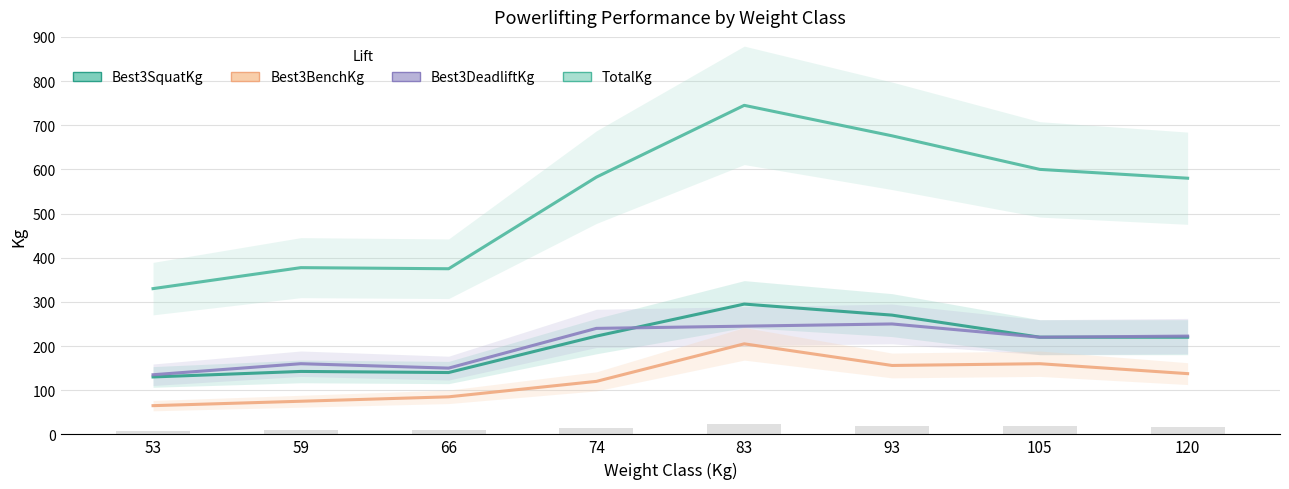

Which series changed the most between 74 and 93?

TotalKg